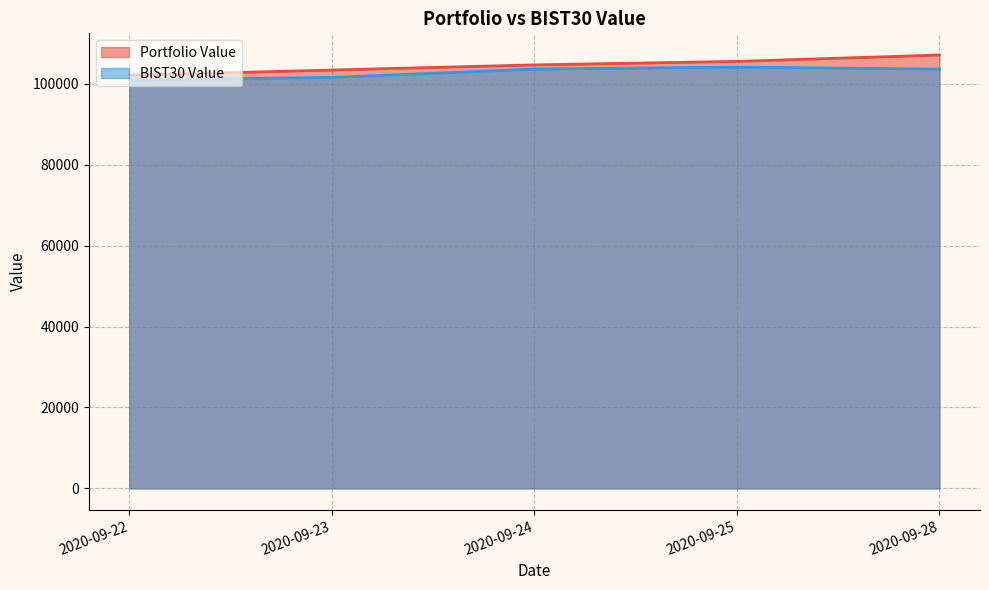

Rank the categories by Portfolio Value value from lowest to highest.

2020-09-22, 2020-09-23, 2020-09-24, 2020-09-25, 2020-09-28